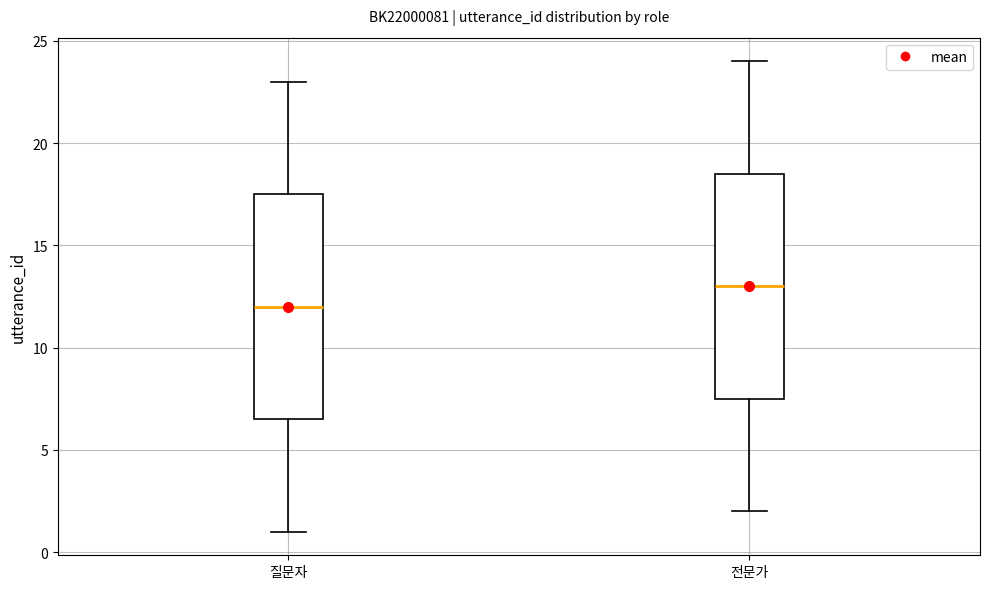

Reading left to right, transcribe this box plot: for each box, give where its median line is, the range the box spans, and where its two whiskers end, as read against the y-axis. The values are not printed on the chart, so give them approximately, as read against the axis.

질문자: median 12.0, box 6.5 to 17.5, whiskers 1.0 to 23.0
전문가: median 13.0, box 7.5 to 18.5, whiskers 2.0 to 24.0